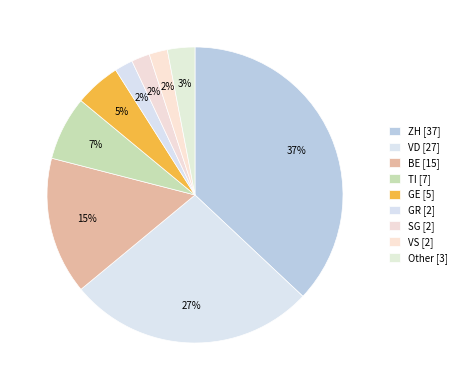

Between VS and Other, which is larger?

Other